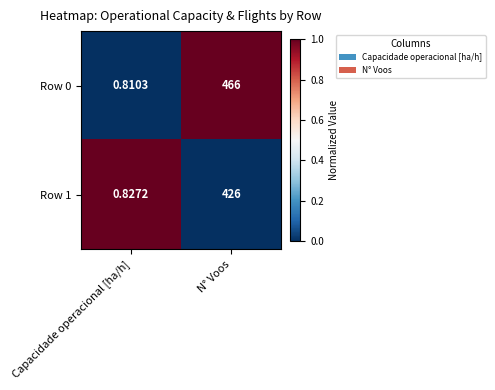

List the series in order of their overall mean, lowest first.

Row 1, Row 0